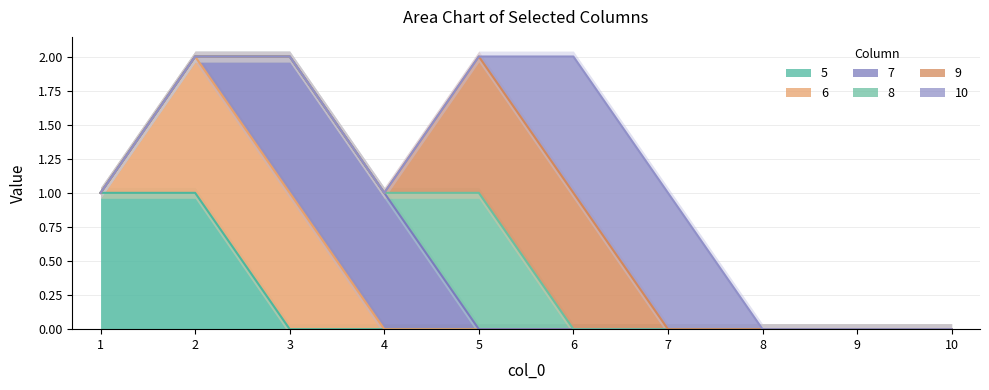

What are all the series names shown in the legend?

5, 6, 7, 8, 9, 10